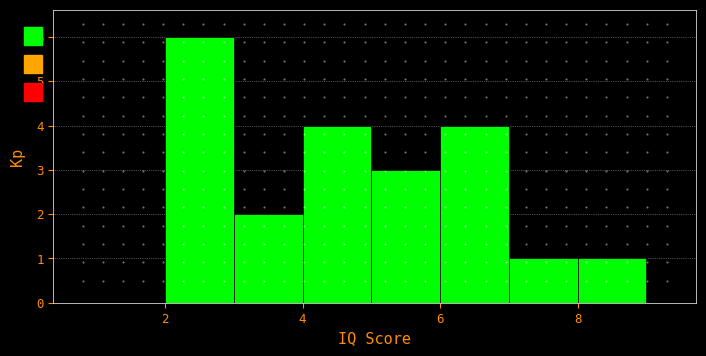

Reading left to right, transcribe this chart: for each bar, give the range it covers on the x-axis and its height. The values are not printed on the chart, so give them approximately, as read against the axis.

1 to 2: 0
2 to 3: 6
3 to 4: 2
4 to 5: 4
5 to 6: 3
6 to 7: 4
7 to 8: 1
8 to 9: 1